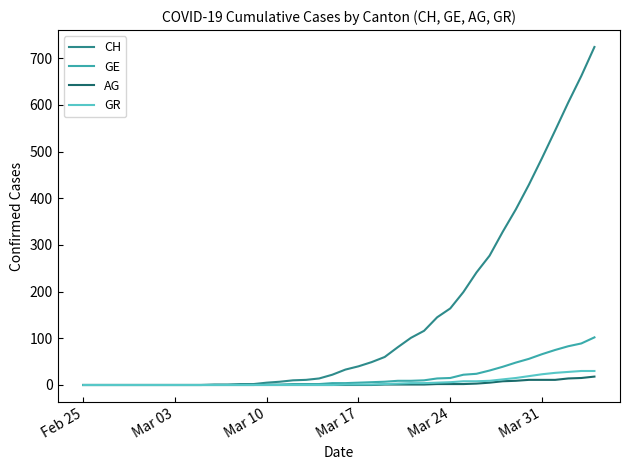

What is the maximum value for GE?

102